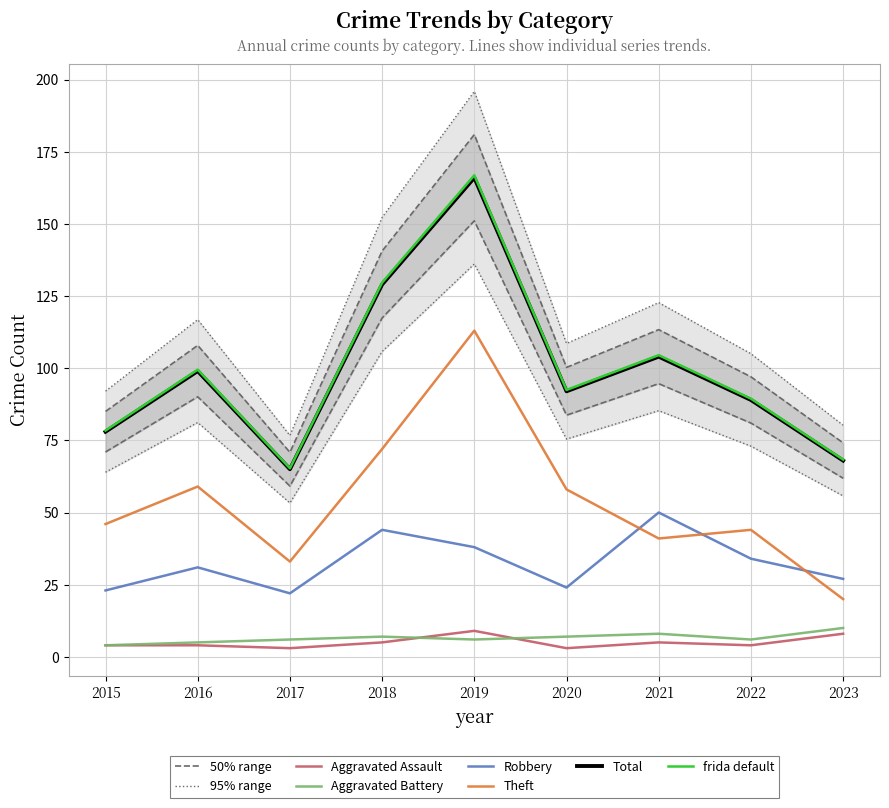

At which category is the sum across all series the highest?

2019